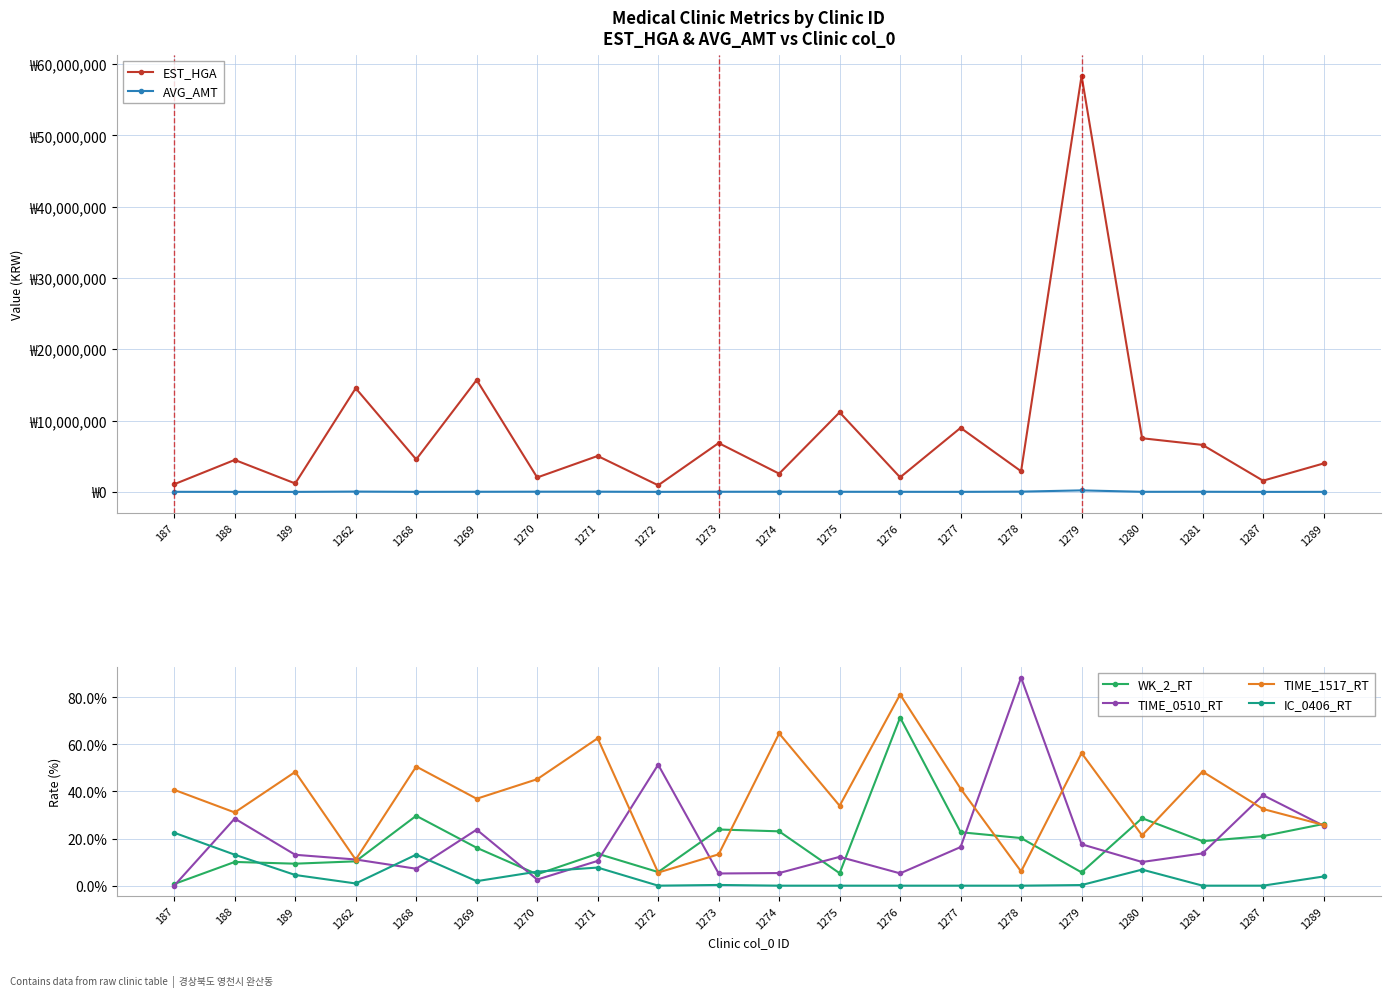

True or false: WK_2_RT has a value of 5.6 at 1279.

True